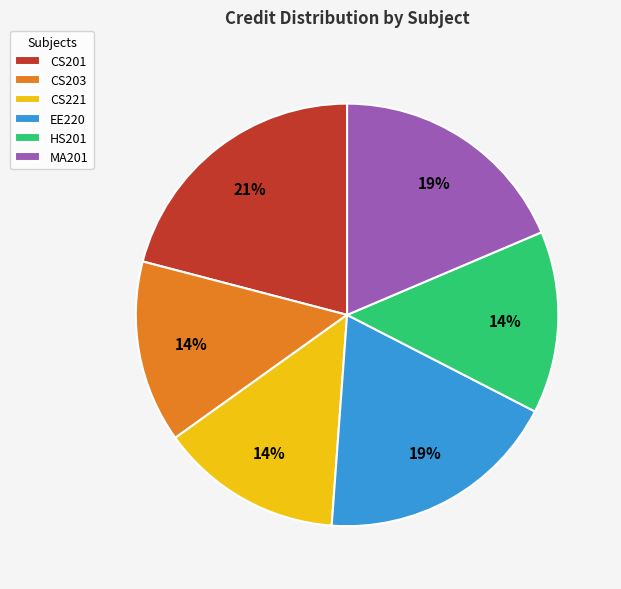

Which category has the biggest portion of the pie?

CS201